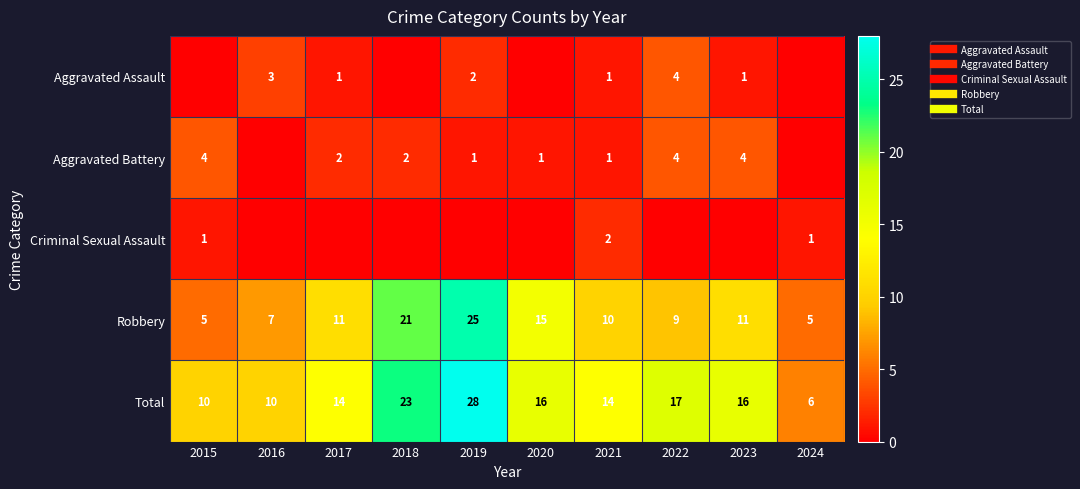

Which category has the highest value across all series?

2019